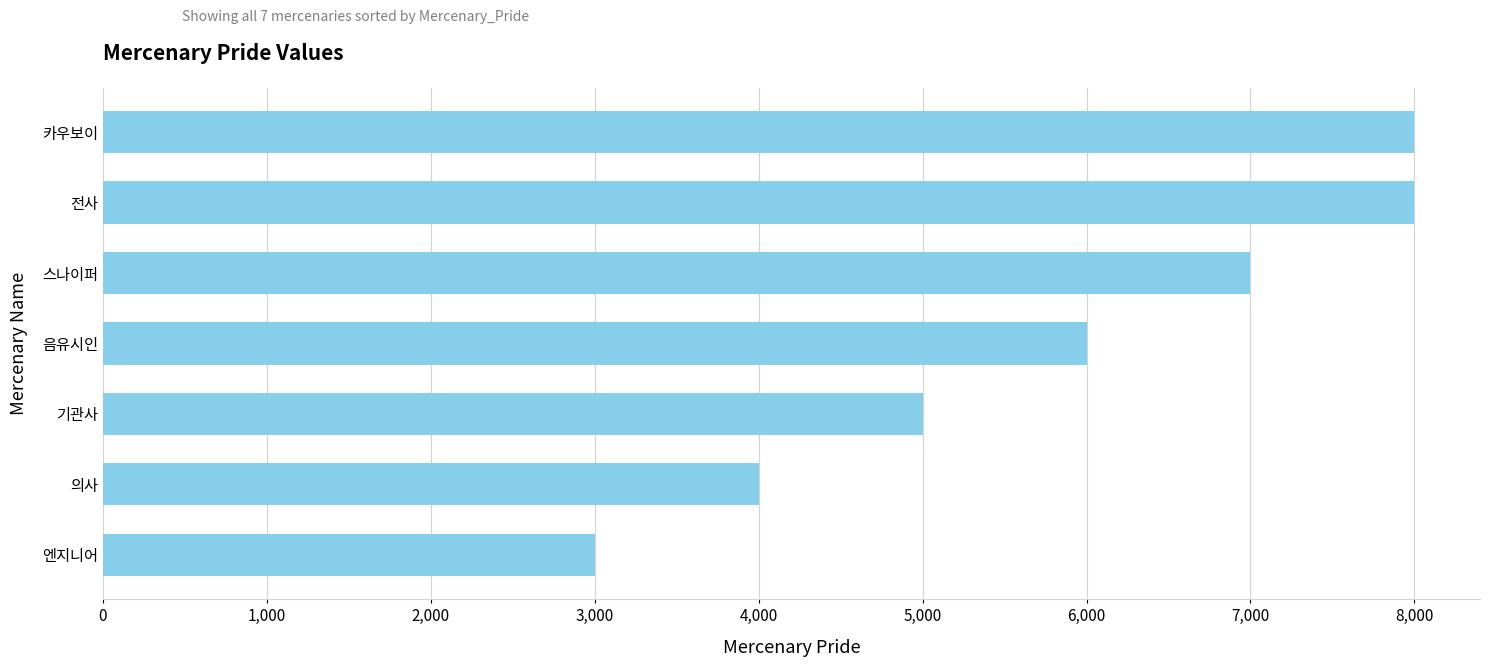

What is the average value?

5857